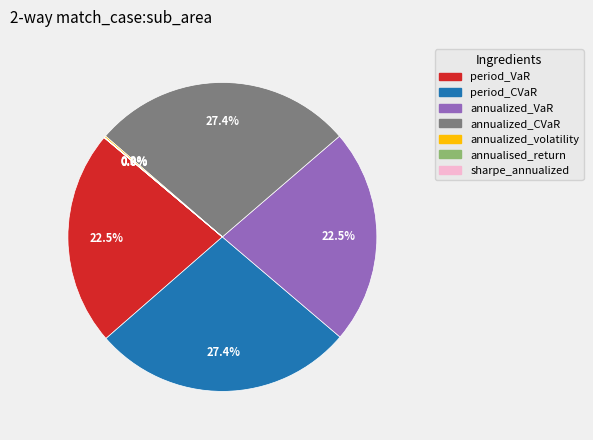

Is there any slice that represents more than half of the pie?

No